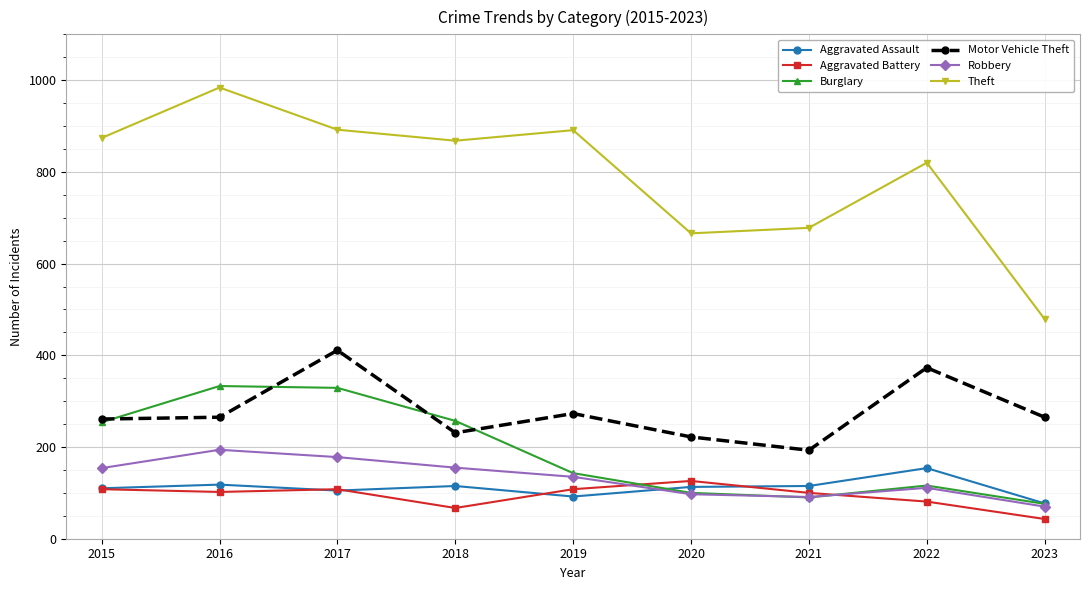

What is the value of the Robbery point at the 3rd from the left?

178